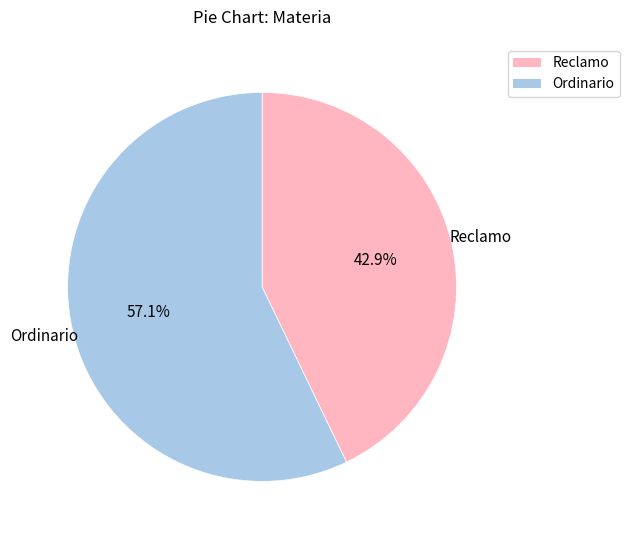

What is the largest slice in the pie chart?

Ordinario